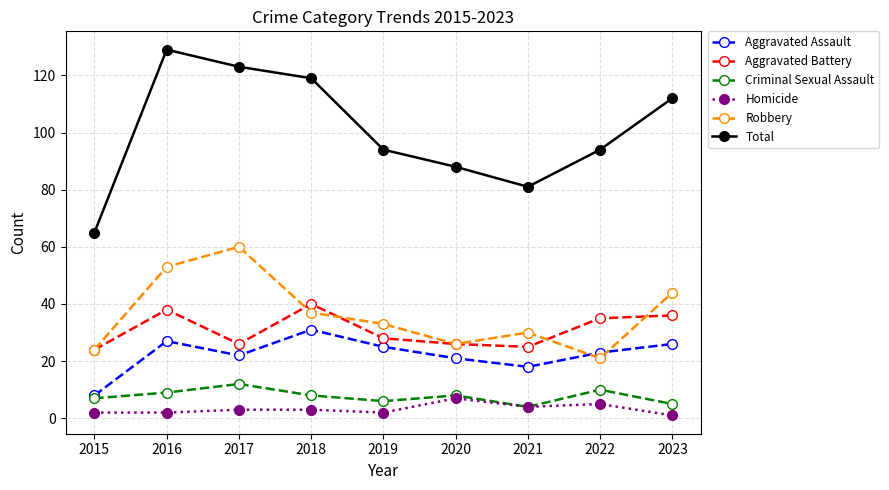

Which category has the highest value in the Criminal Sexual Assault series?

2017